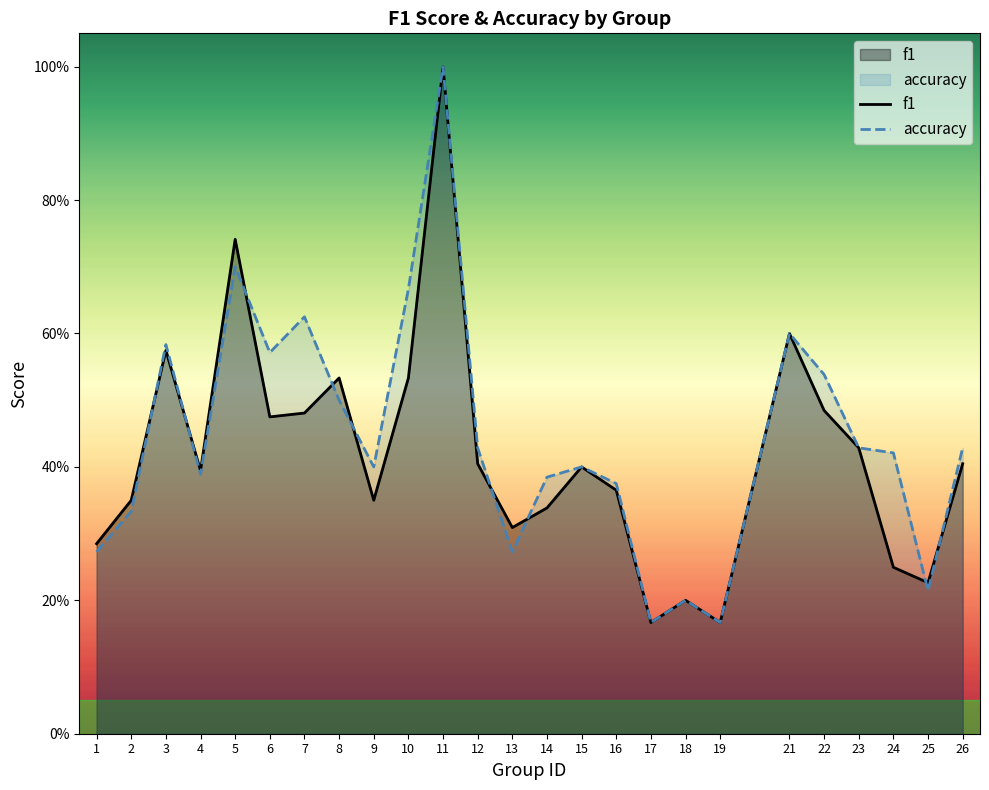

Rank the series at 21 from lowest to highest value.

f1, accuracy